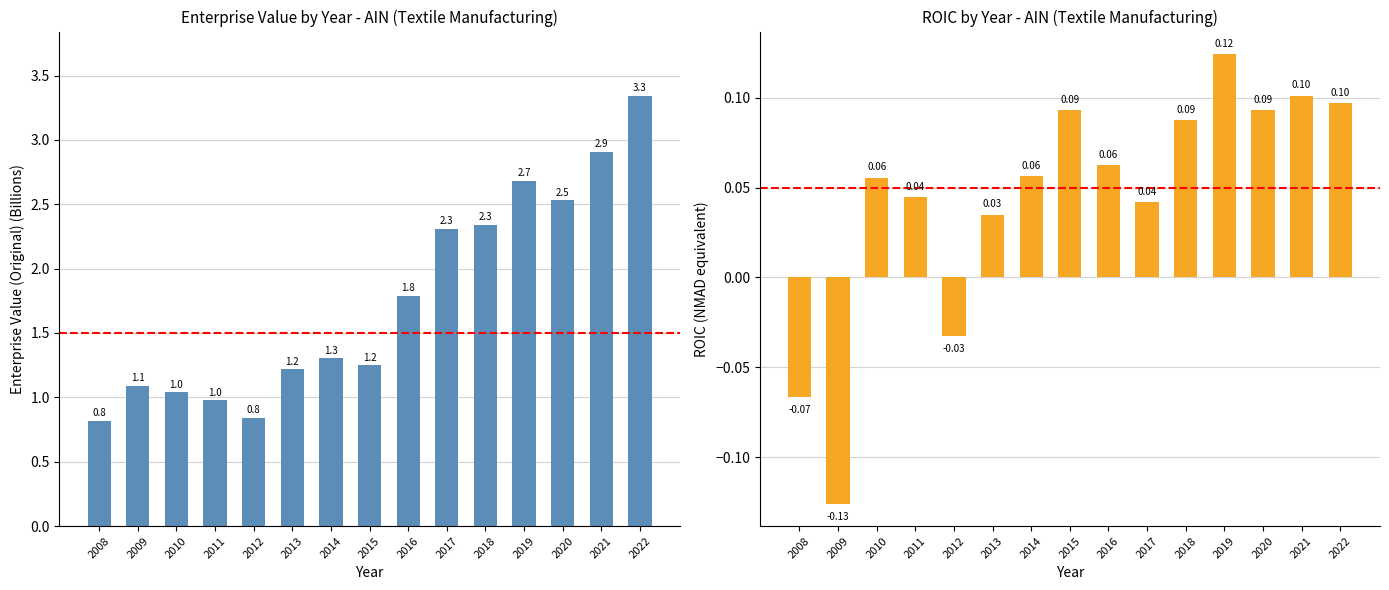

At which category is the sum across all series the highest?

2022